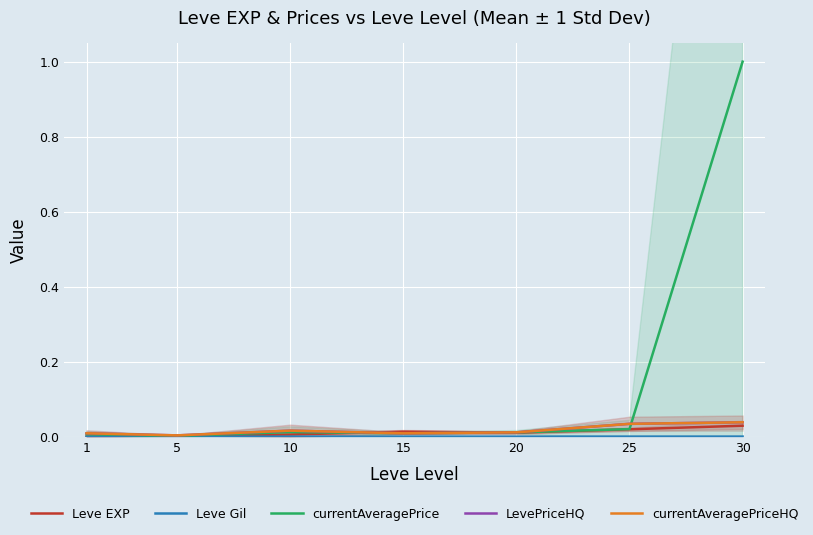

Which series has the largest total across all categories?

currentAveragePrice